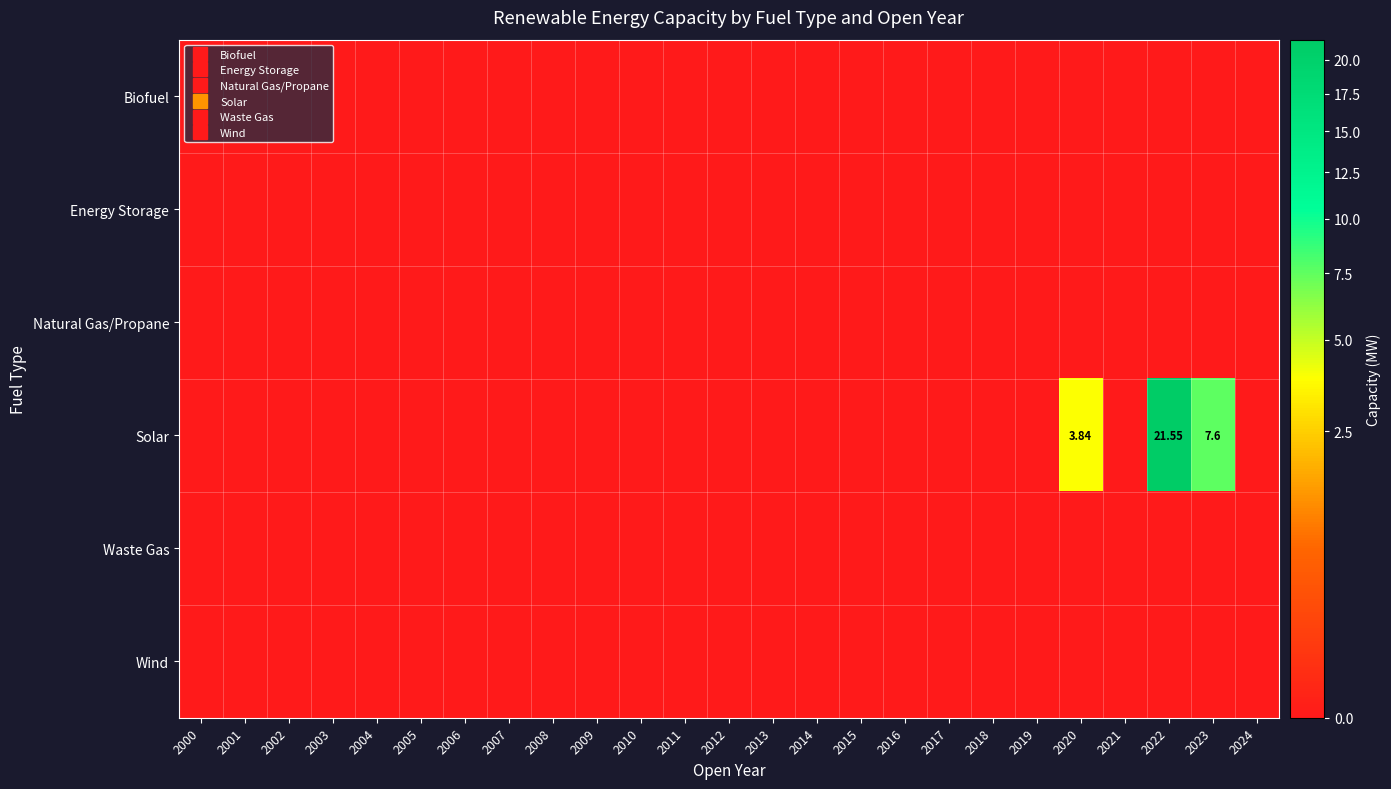

Which label corresponds to the largest value in the chart?

2022